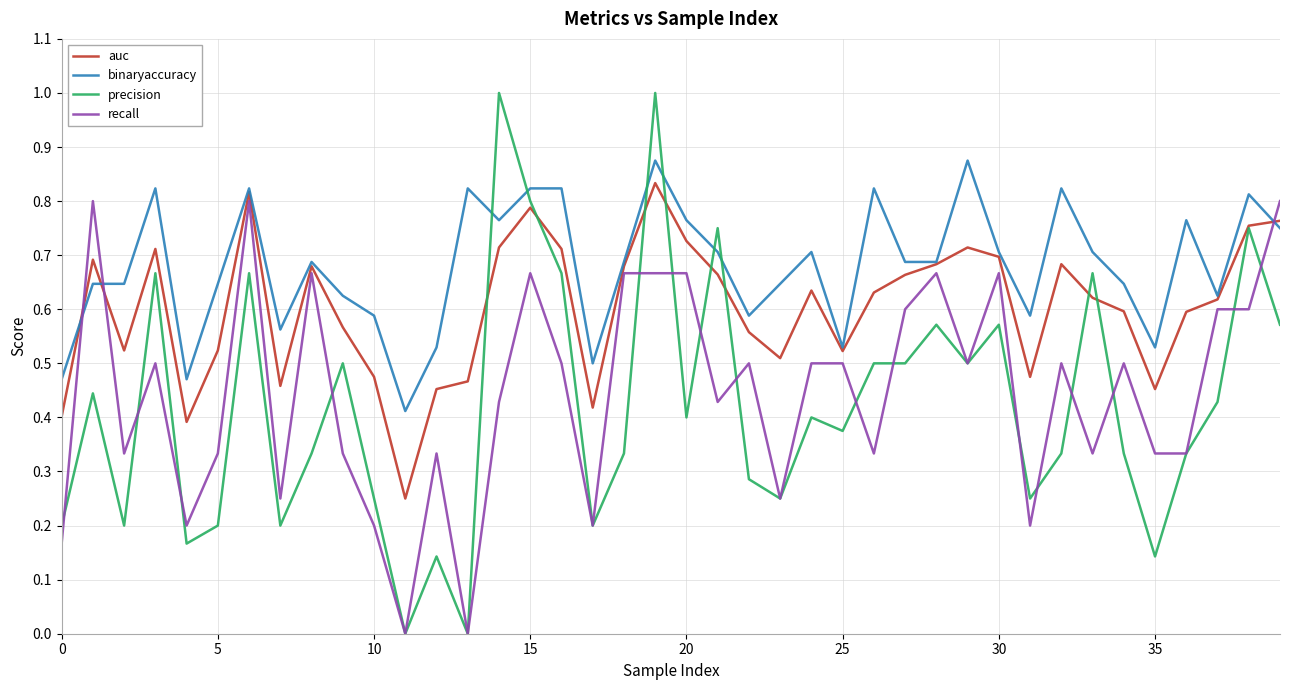

True or false: binaryaccuracy and recall cross at least once.

True